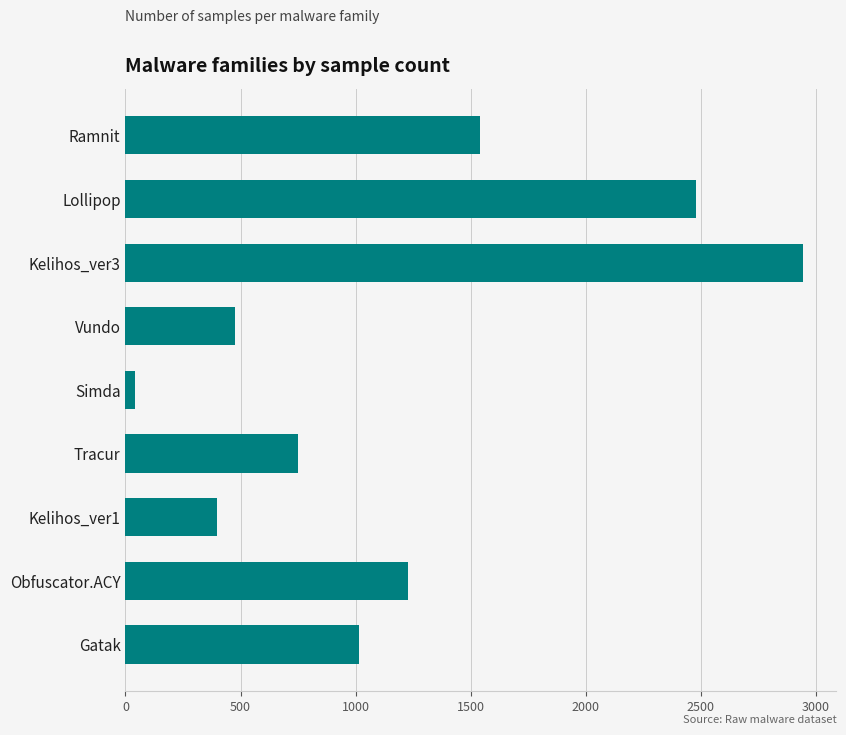

Which label corresponds to the smallest value in the chart?

Simda